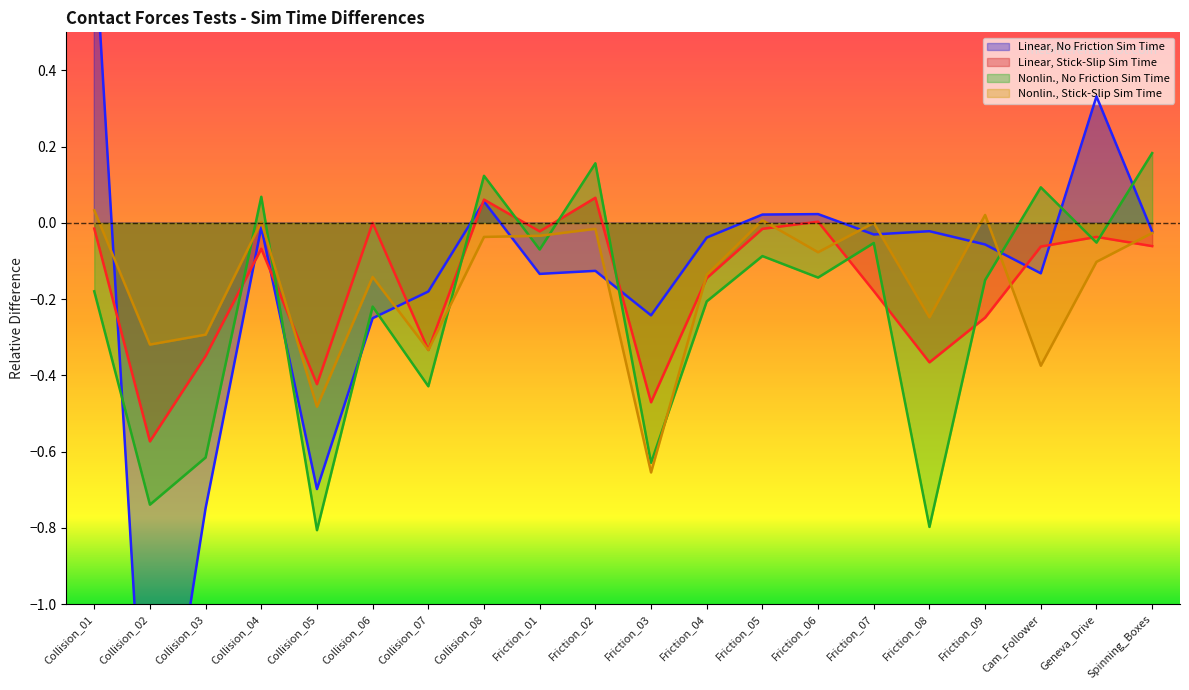

What value does the Nonlin., No Friction Sim Time series have at Collision_02?

-0.7